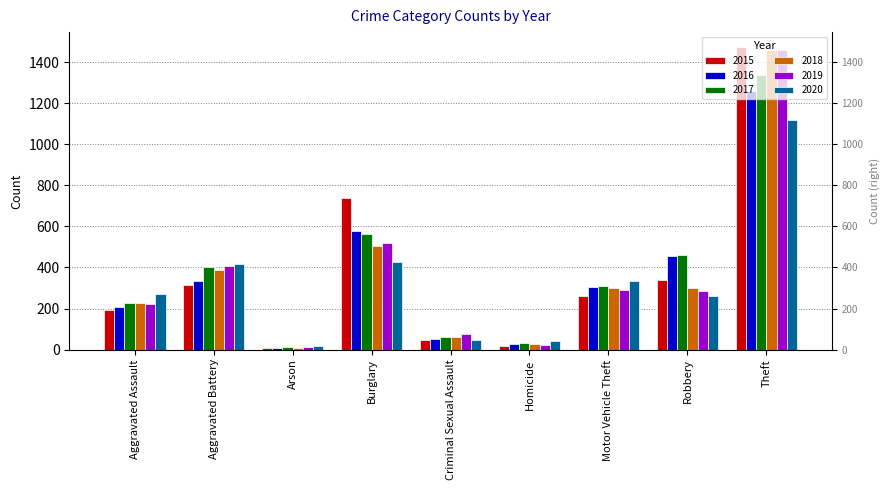

Rank the series at Arson from lowest to highest value.

2016, 2018, 2015, 2017, 2019, 2020